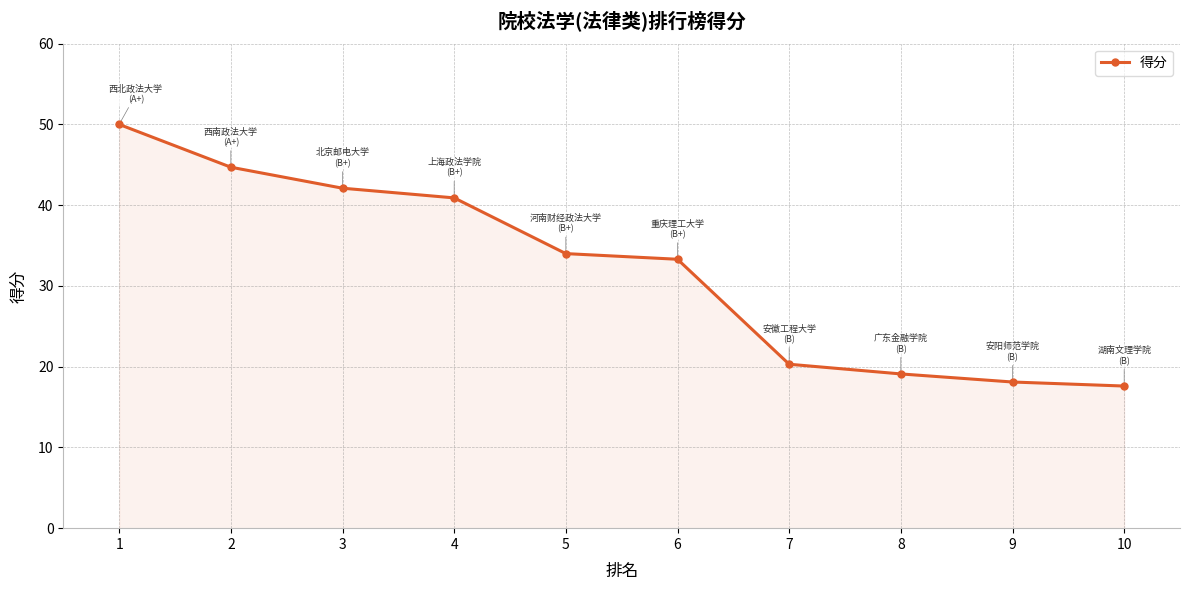

How many data points are less than 34?

5